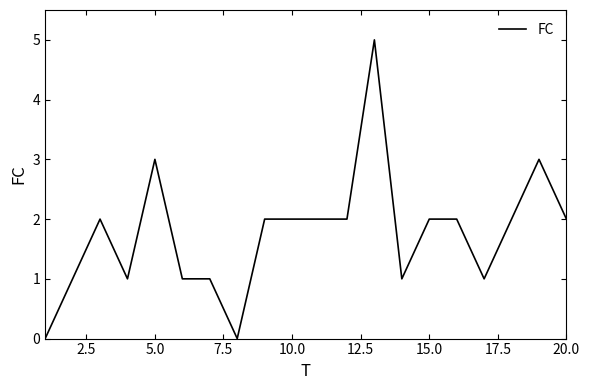

What is the greatest value displayed?

5